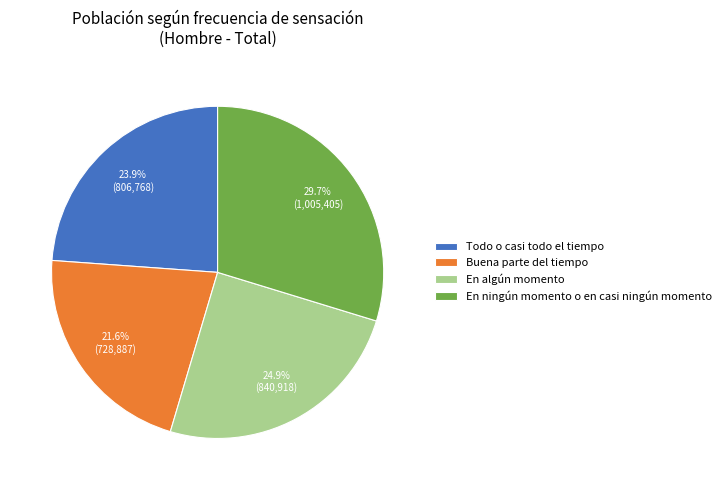

The En algún momento slice represents 37% of the pie. True or false?

False